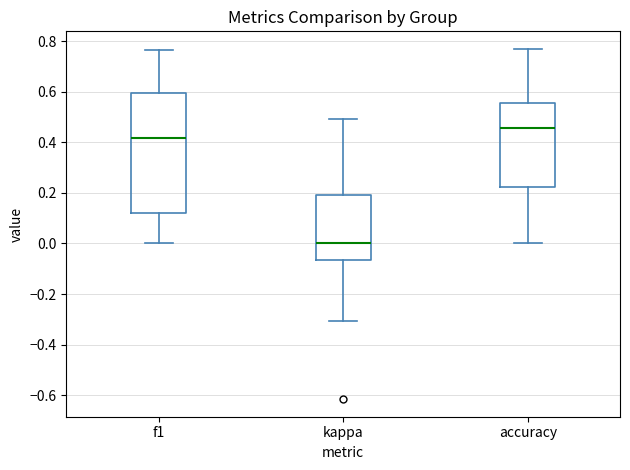

Reading left to right, read every box against the y-axis: the position of its median line, the range the box covers, and the ends of its whiskers. The values are not printed on the chart, so give them approximately, as read against the axis.

f1: median 0.42, box 0.12 to 0.60, whiskers 0.00 to 0.76
kappa: median 0.00, box -0.06 to 0.20, whiskers -0.30 to 0.50
accuracy: median 0.46, box 0.22 to 0.56, whiskers 0.00 to 0.76